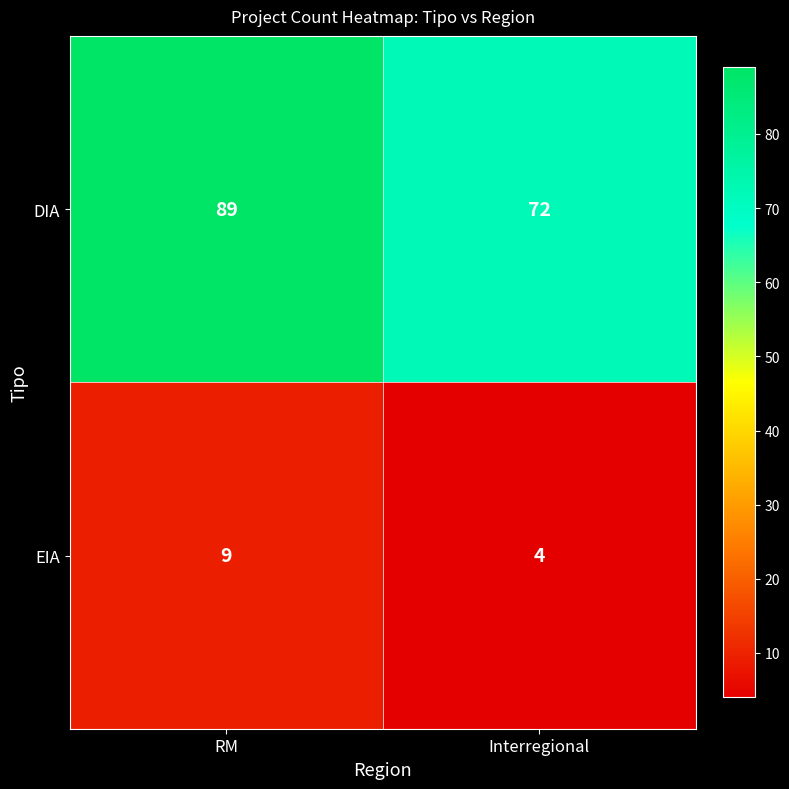

List the labels in order of EIA value, largest first.

RM, Interregional